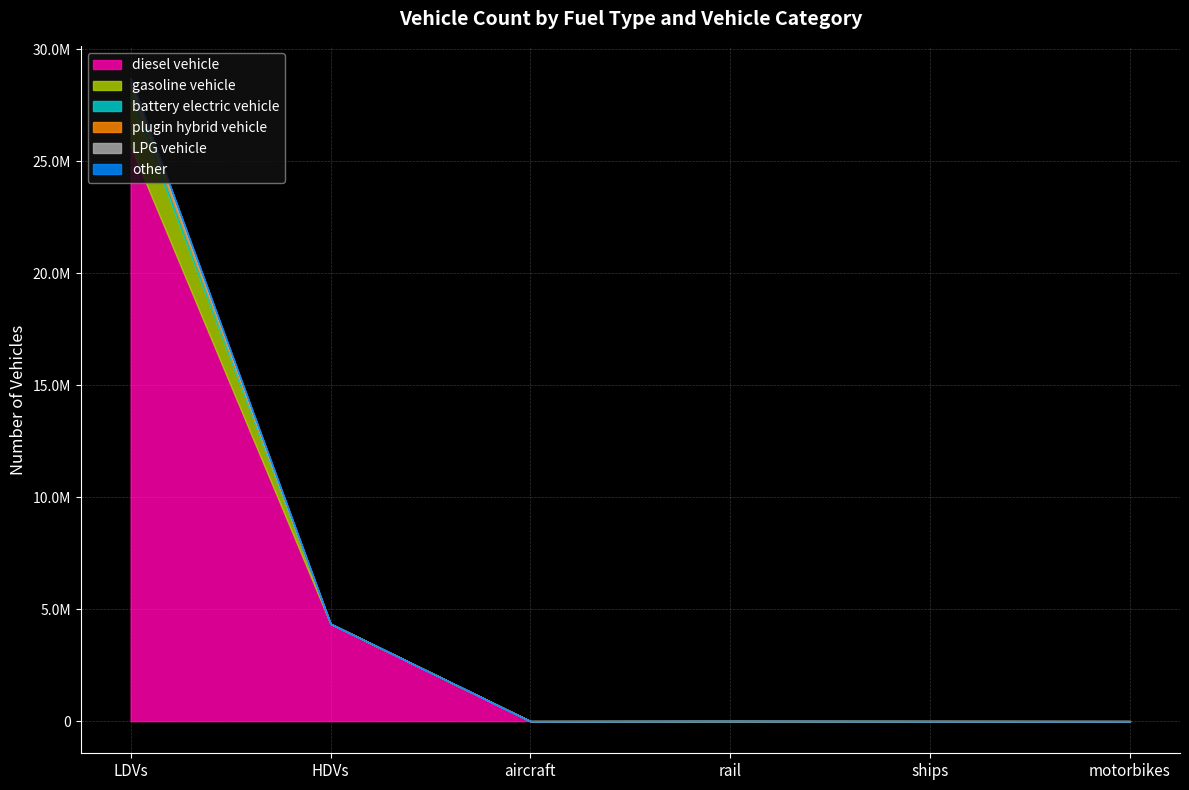

Reading right to left, transcribe all the data shown in this chart.

diesel vehicle: motorbikes=0.0	ships=1904.6	rail=1442.0	aircraft=149.2	HDVs=4351103.1	LDVs=25675428.3
gasoline vehicle: motorbikes=0.0	ships=0.0	rail=0.0	aircraft=0.0	HDVs=80.0	LDVs=2233714.6
battery electric vehicle: motorbikes=0.0	ships=0.0	rail=4645.0	aircraft=0.0	HDVs=10.0	LDVs=326303.6
plugin hybrid vehicle: motorbikes=0.0	ships=0.0	rail=0.0	aircraft=0.0	HDVs=0.0	LDVs=220122.0
LPG vehicle: motorbikes=0.0	ships=0.0	rail=0.0	aircraft=0.0	HDVs=0.0	LDVs=257658.0
other: motorbikes=0.0	ships=0.0	rail=0.0	aircraft=0.0	HDVs=192.0	LDVs=5789.0